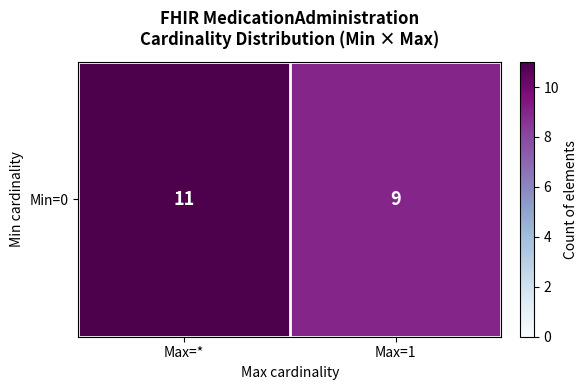

True or false: the data shows 13 at Max=1.

False